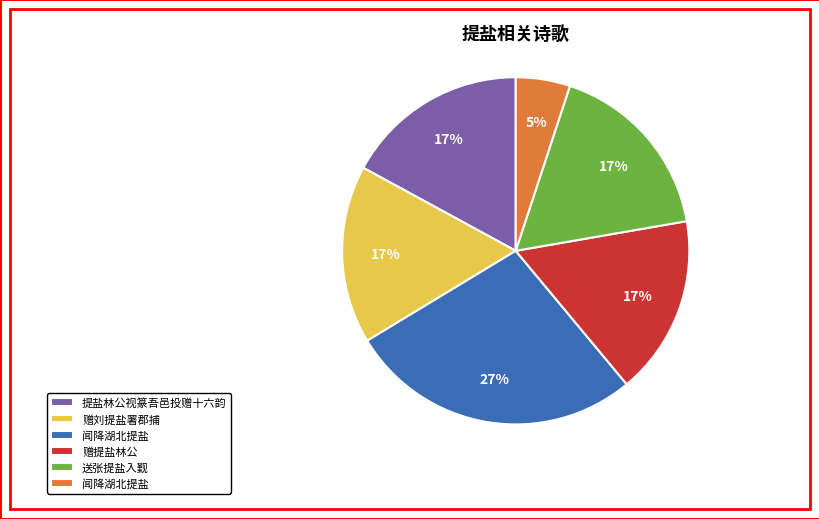

Does any single category account for the majority?

No